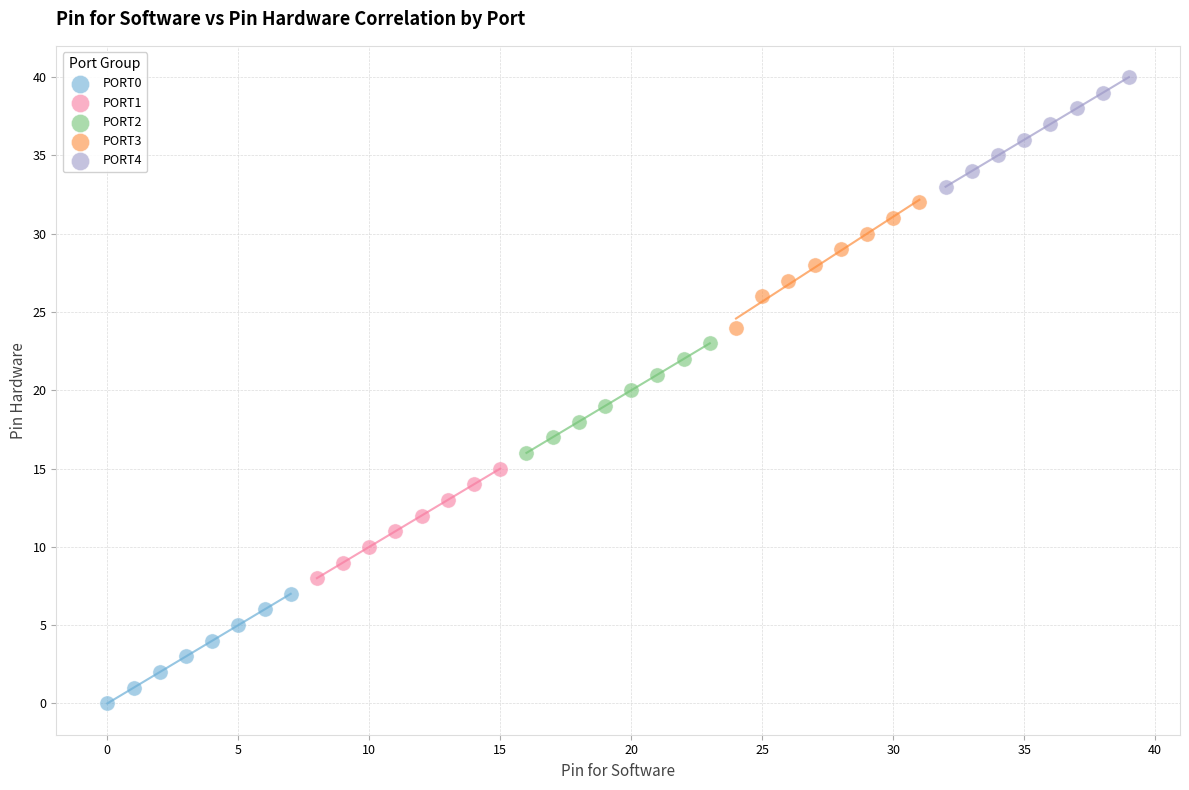

Which series reaches the minimum Y coordinate?

PORT0